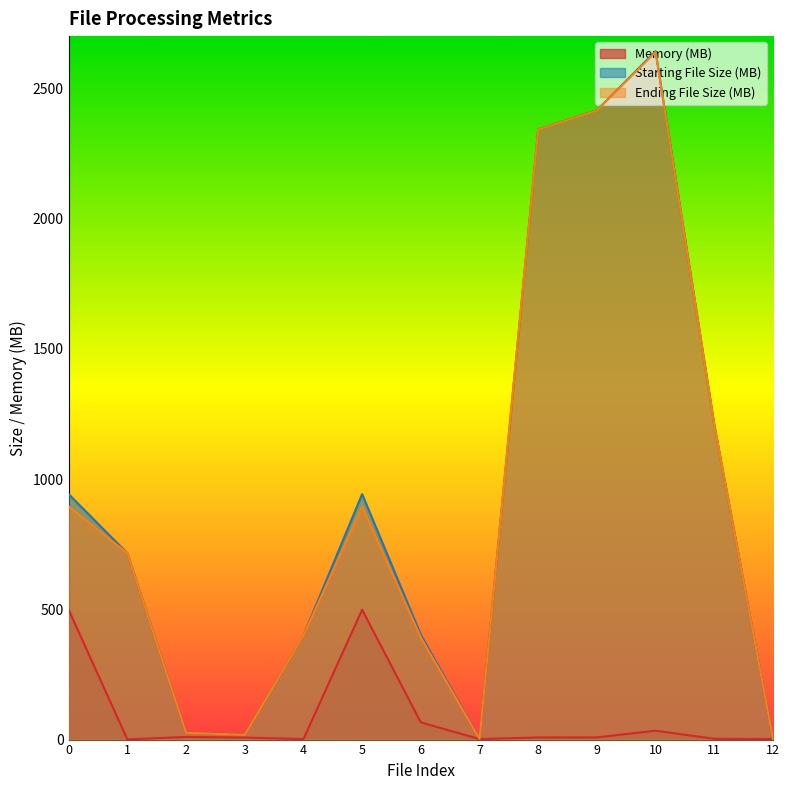

What is the sum of the Memory (MB) values at 0 and 2?

508.4